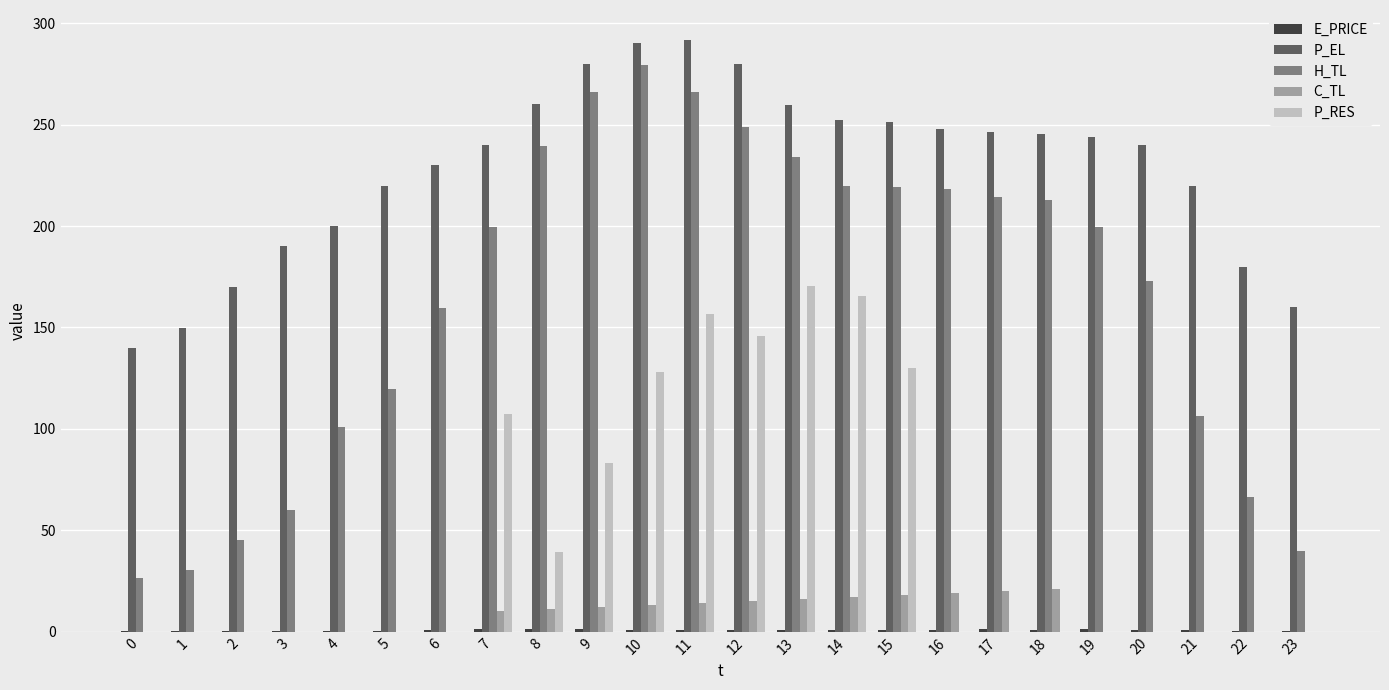

How many groups of bars are there?

24